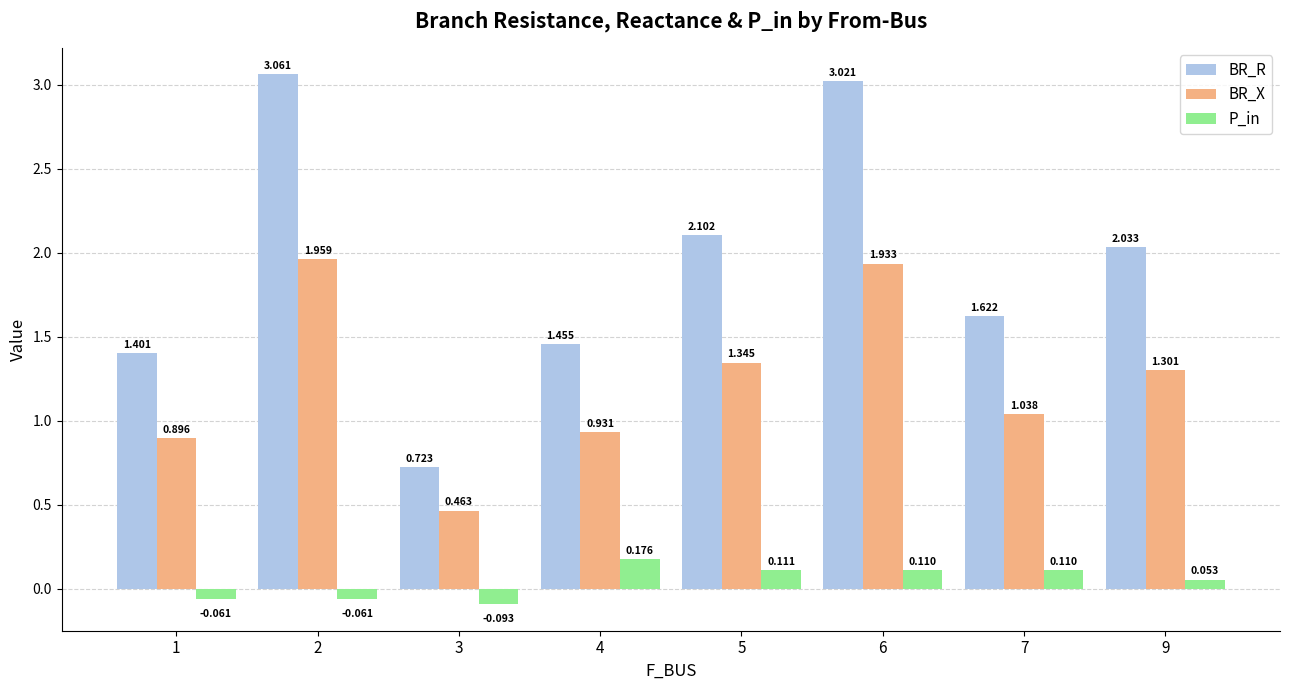

Between 3 and 7, which series saw the biggest shift?

BR_R